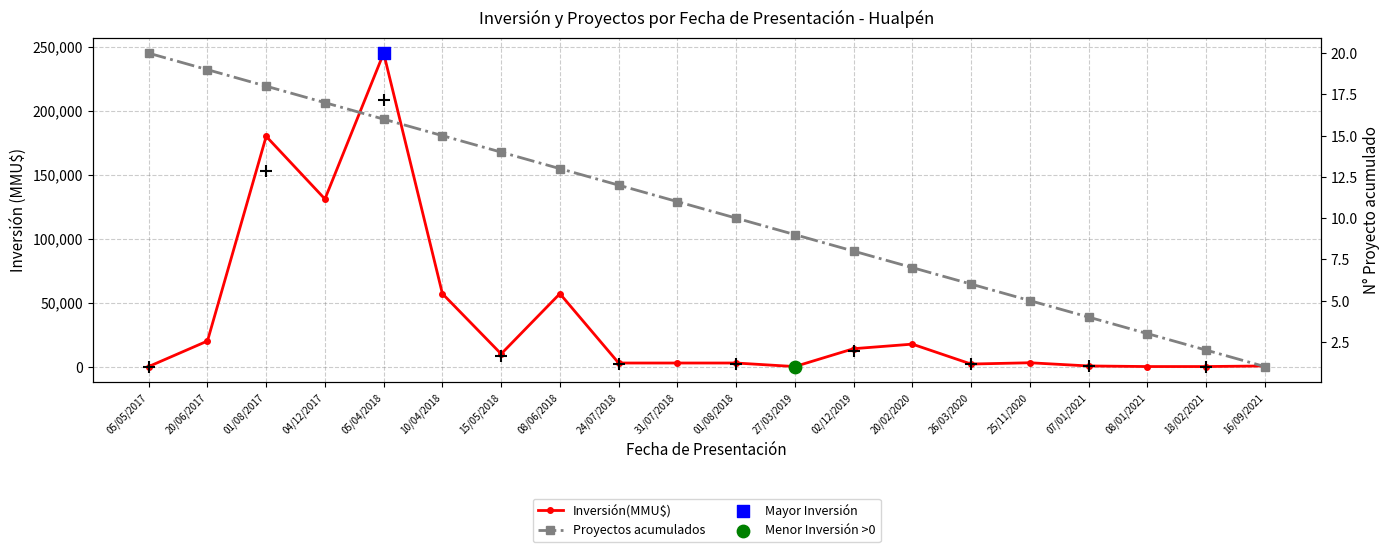

Which series contains the highest Y value?

Inversión(MMU$)